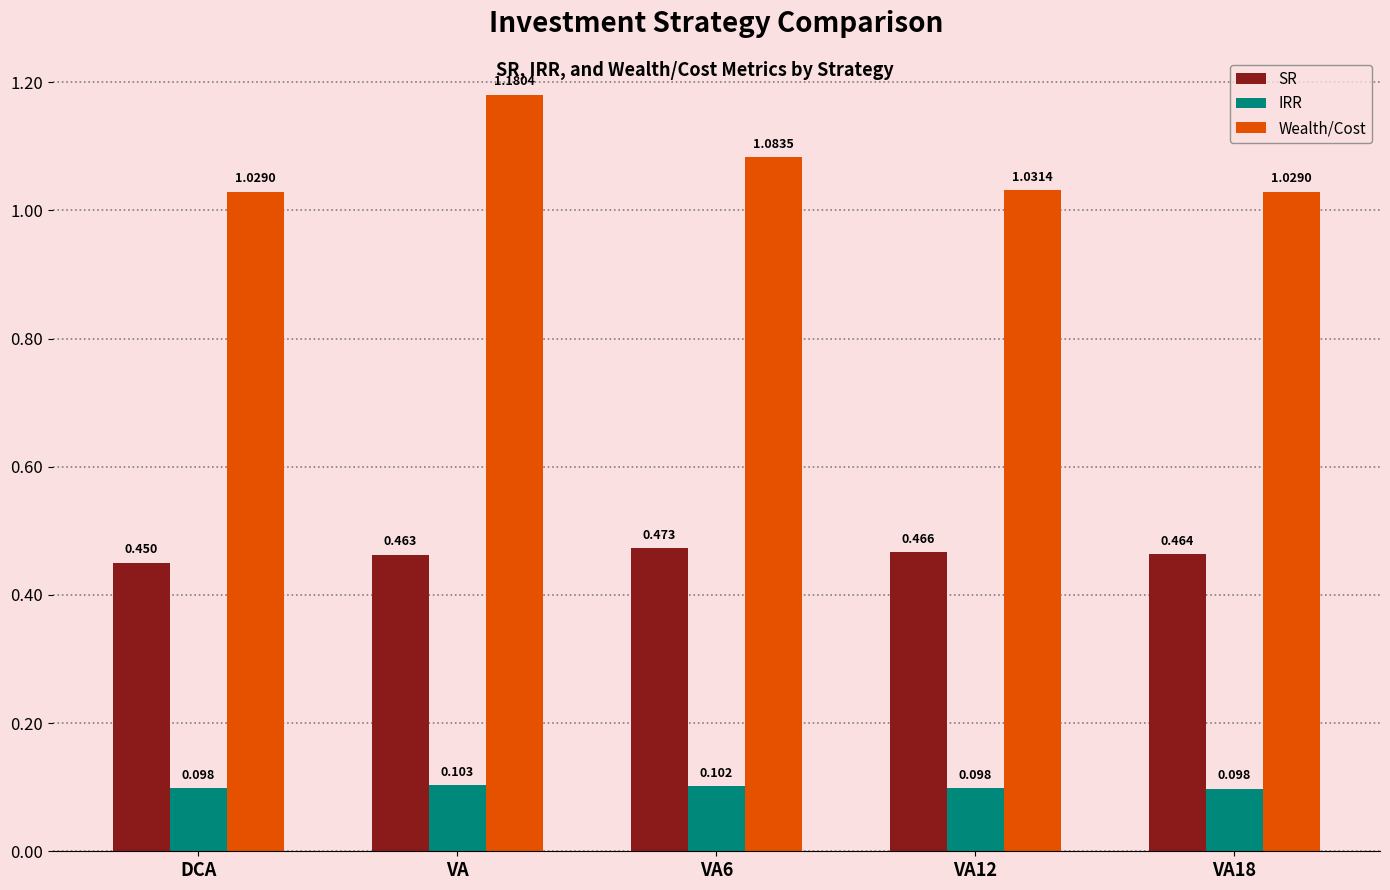

What are all the series names shown in the legend?

SR, IRR, Wealth/Cost